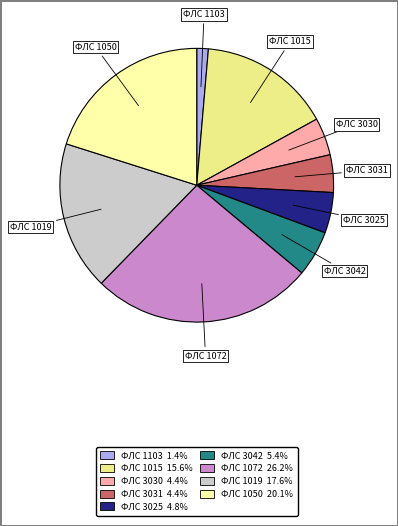

Is there any slice that represents more than half of the pie?

No